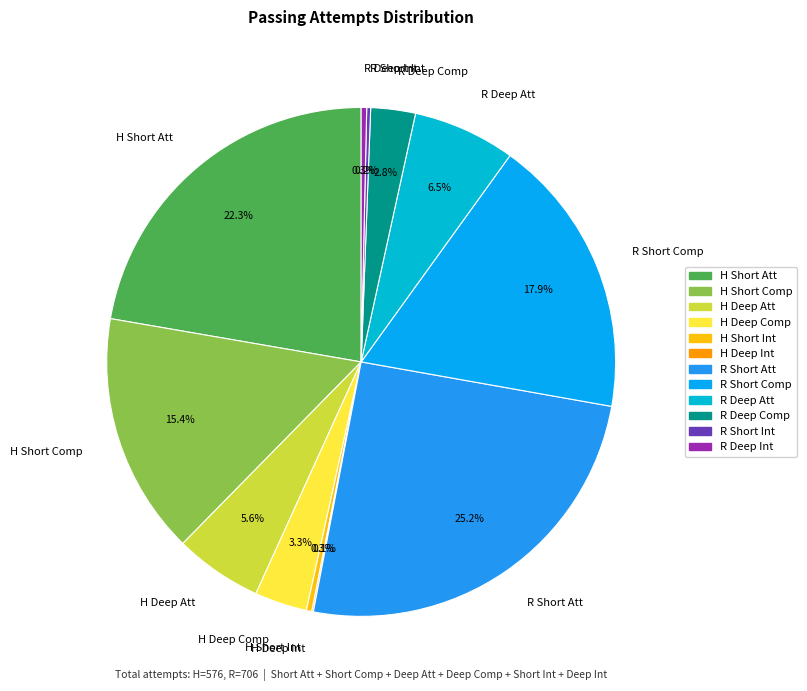

Does R Short Comp account for over 50% of the chart?

No